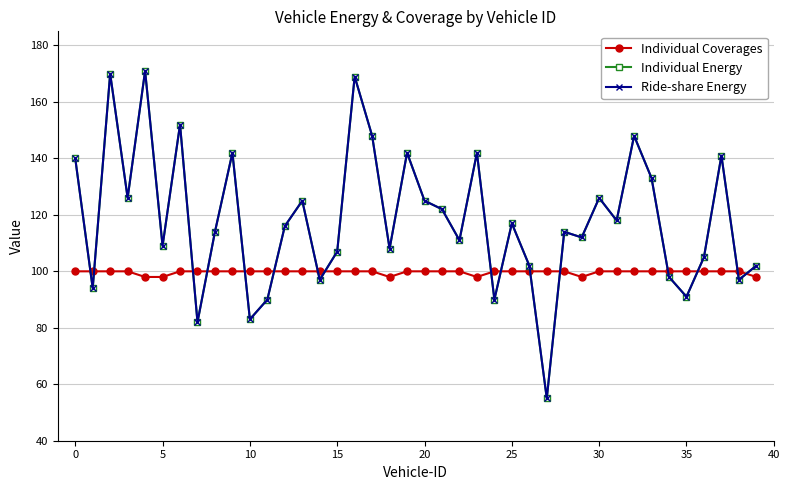

How many interior local valleys does the Individual Coverages series have?

3